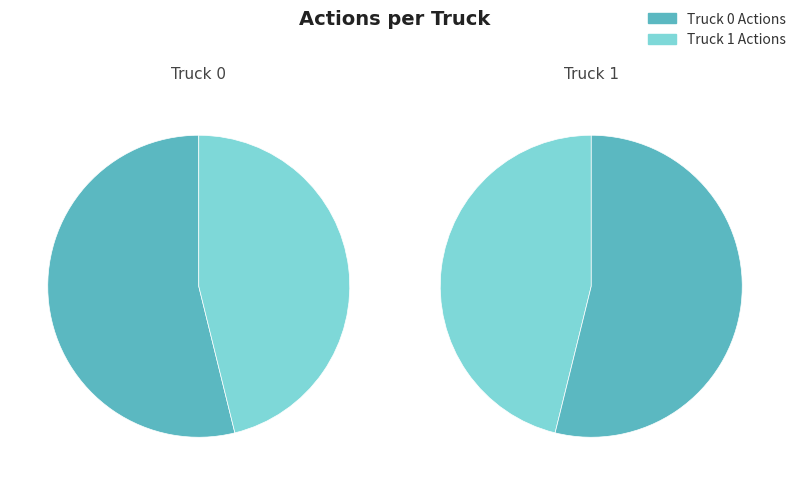

What portion of the pie excludes Truck 0?

46.2%